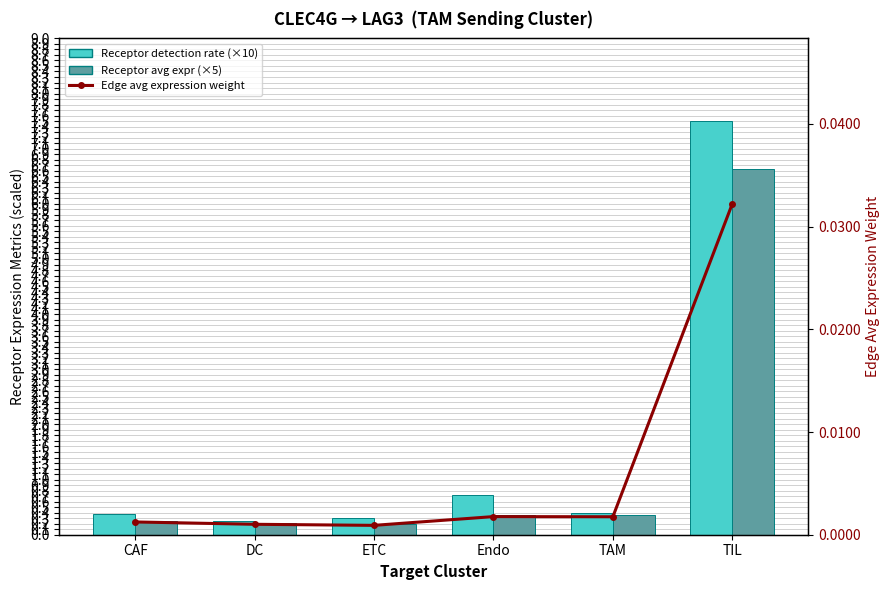

What is the difference between the second highest and minimum values in the Receptor avg expr (×5) series?

0.2